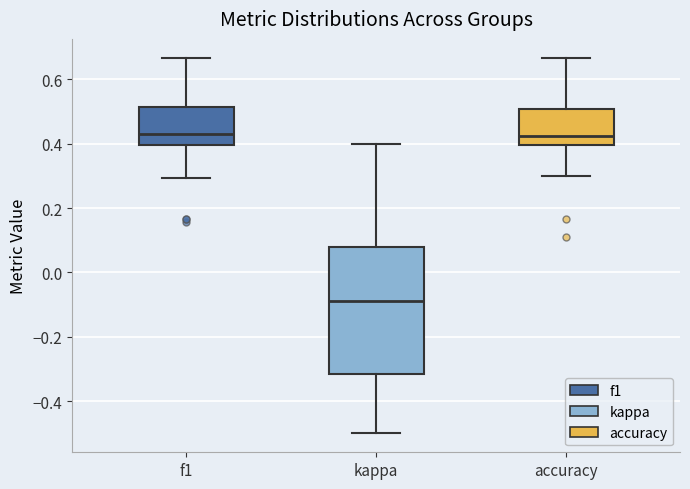

Reading left to right, transcribe this box plot: for each box, give where its median line is, the range the box spans, and where its two whiskers end, as read against the y-axis. The values are not printed on the chart, so give them approximately, as read against the axis.

f1: median 0.42, box 0.40 to 0.52, whiskers 0.30 to 0.66
kappa: median -0.08, box -0.32 to 0.08, whiskers -0.50 to 0.40
accuracy: median 0.42, box 0.40 to 0.50, whiskers 0.30 to 0.66